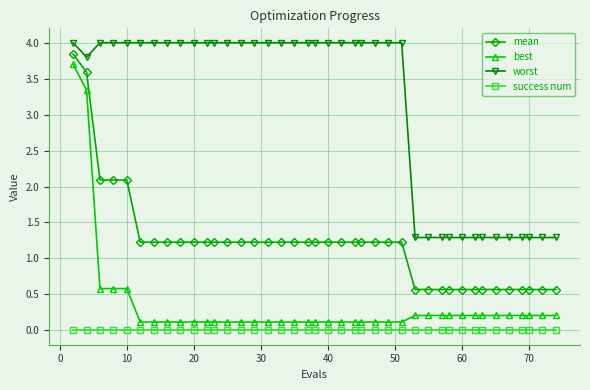

What is the maximum value for worst?

4.0